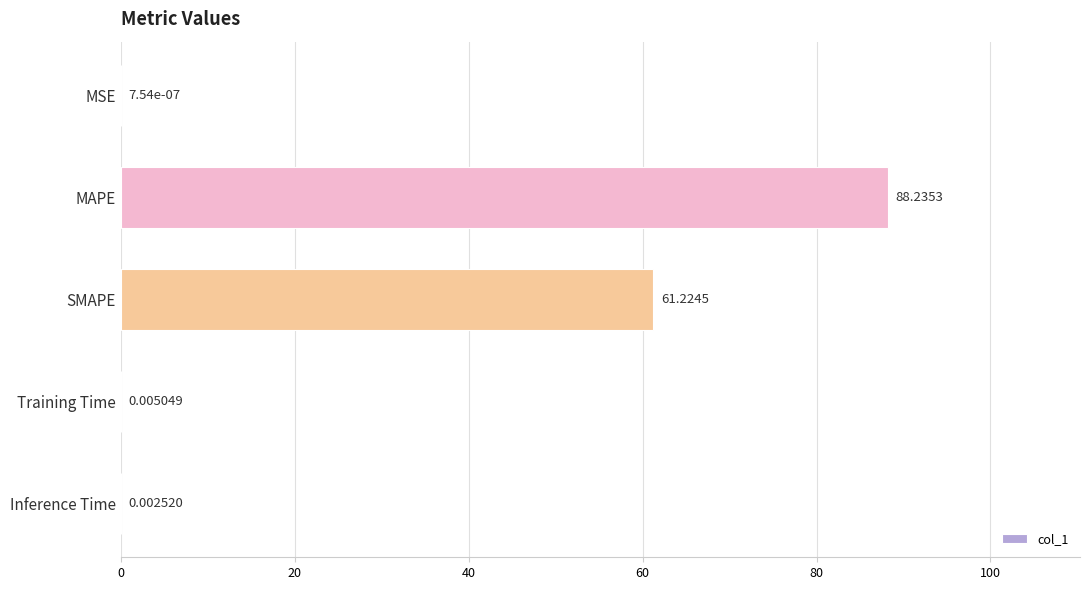

What is the change in value from MSE to SMAPE?

+61.2